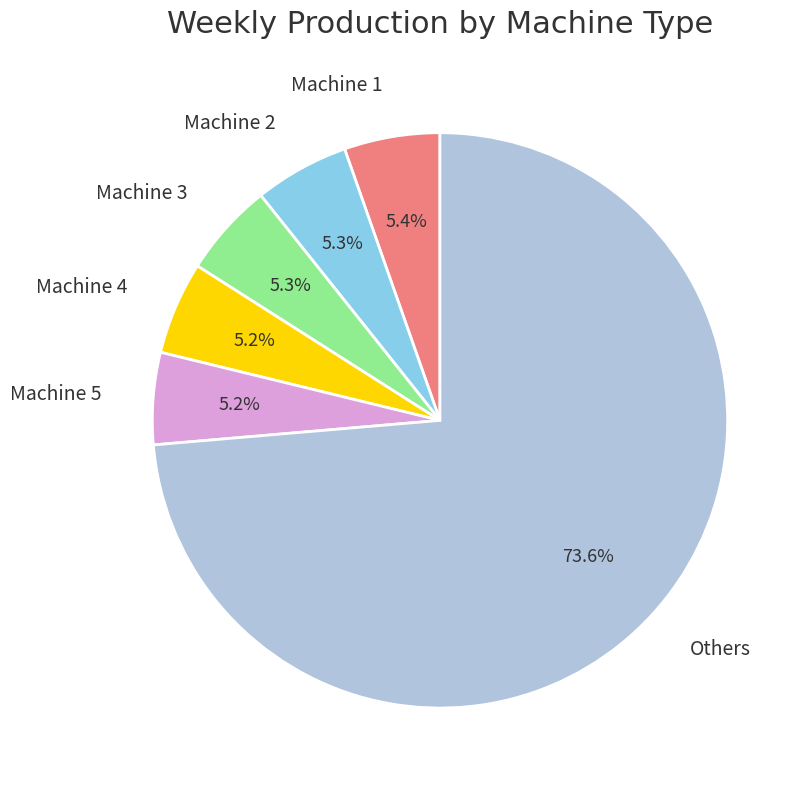

Is there a majority slice in this chart?

Yes